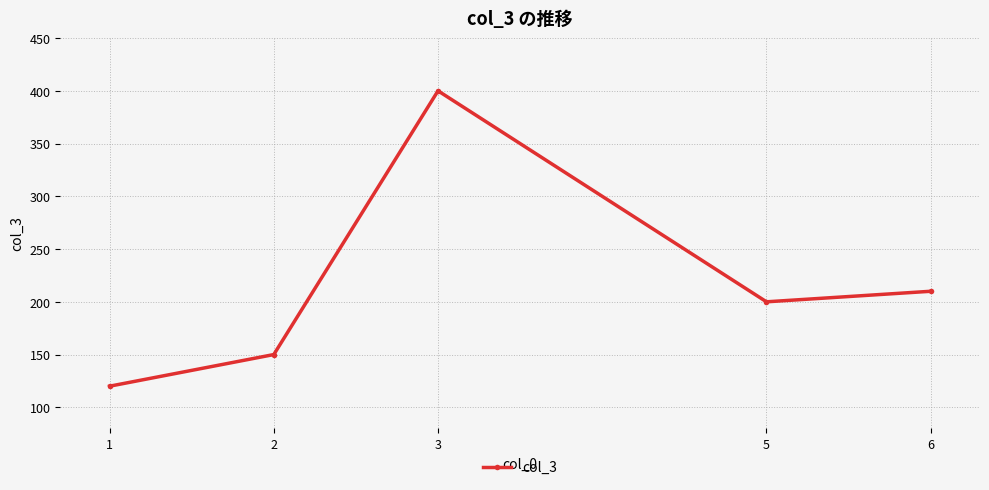

At which label does the data first exceed 200?

3